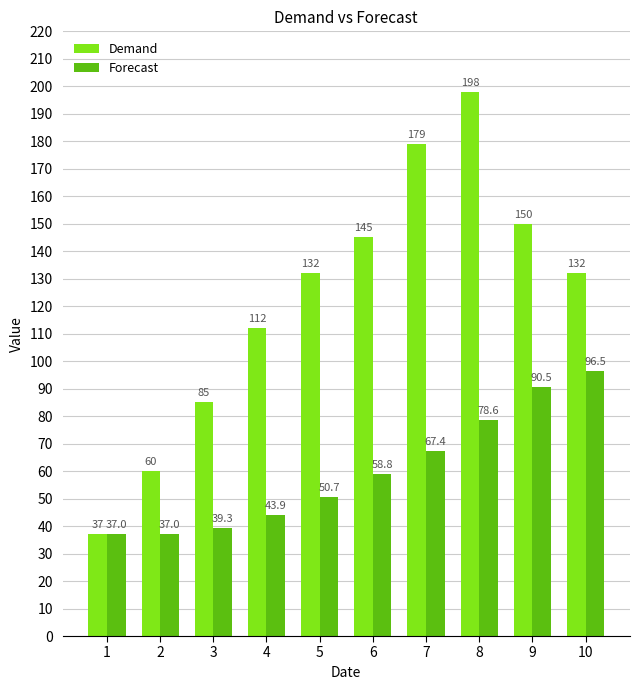

Which series has the largest range (max minus min)?

Demand